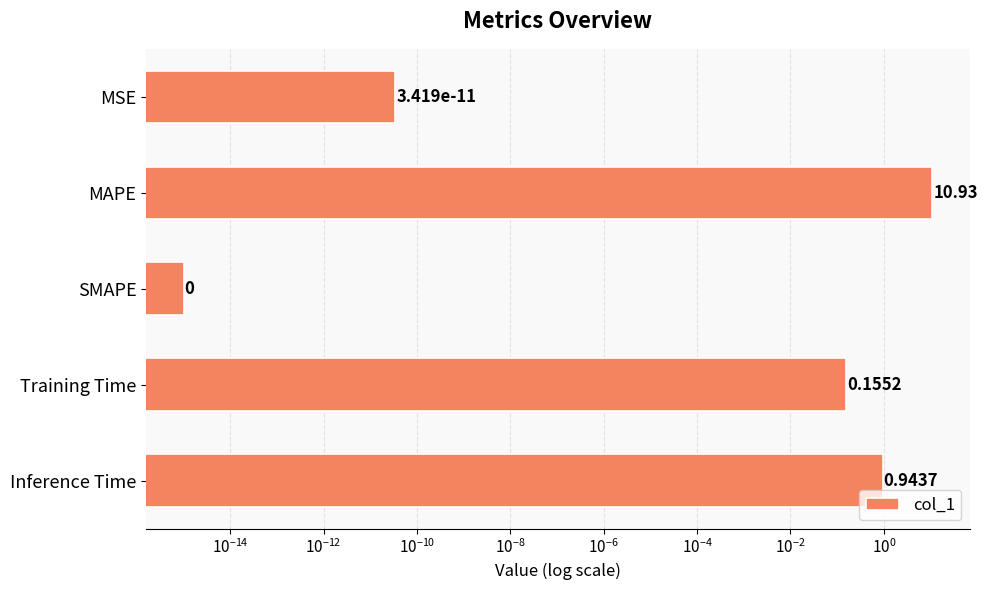

How many bars are there in total?

5